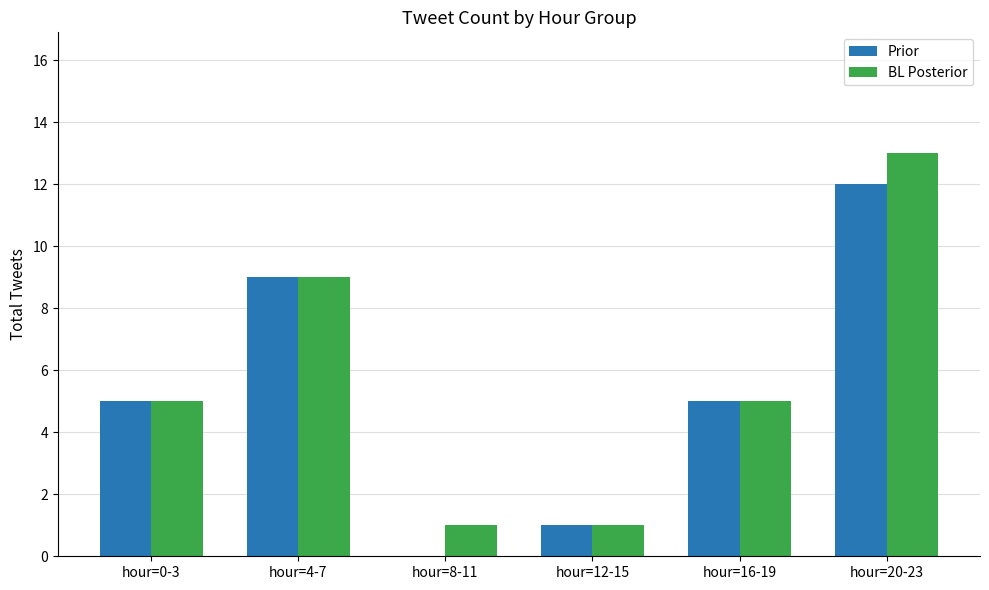

What is the sum of all Prior values?

32